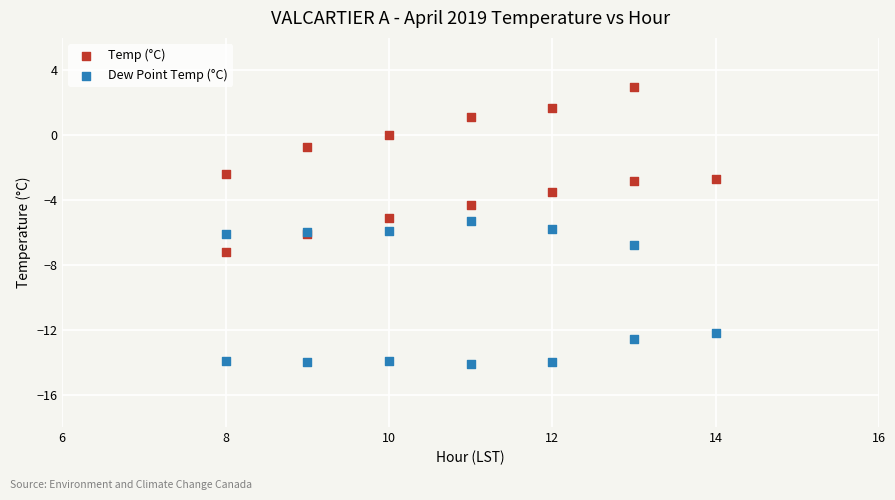

In the Dew Point Temp (°C) series, what Y value is closest to -9?

-6.8